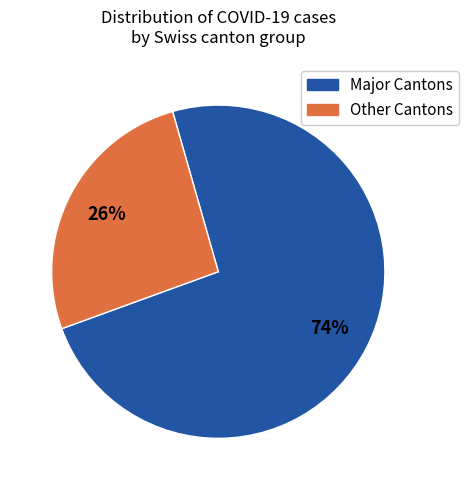

Does any single category account for the majority?

Yes